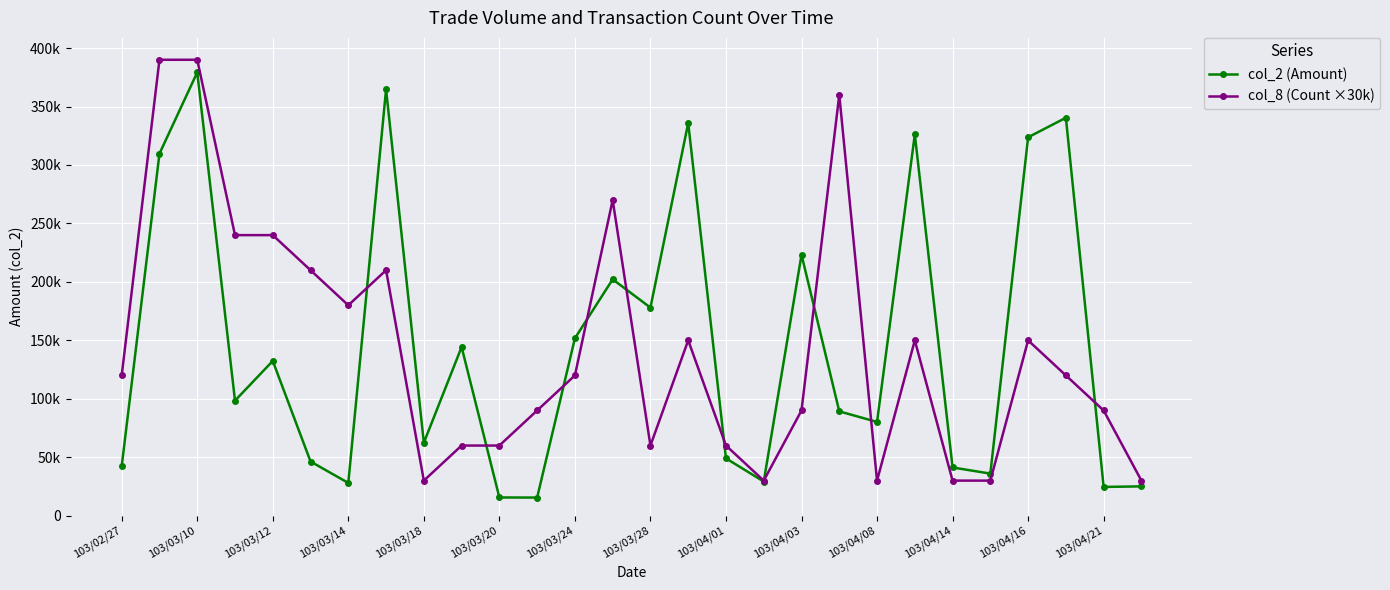

What are all the series names shown in the legend?

col_2 (Amount), col_8 (Count ×30k)